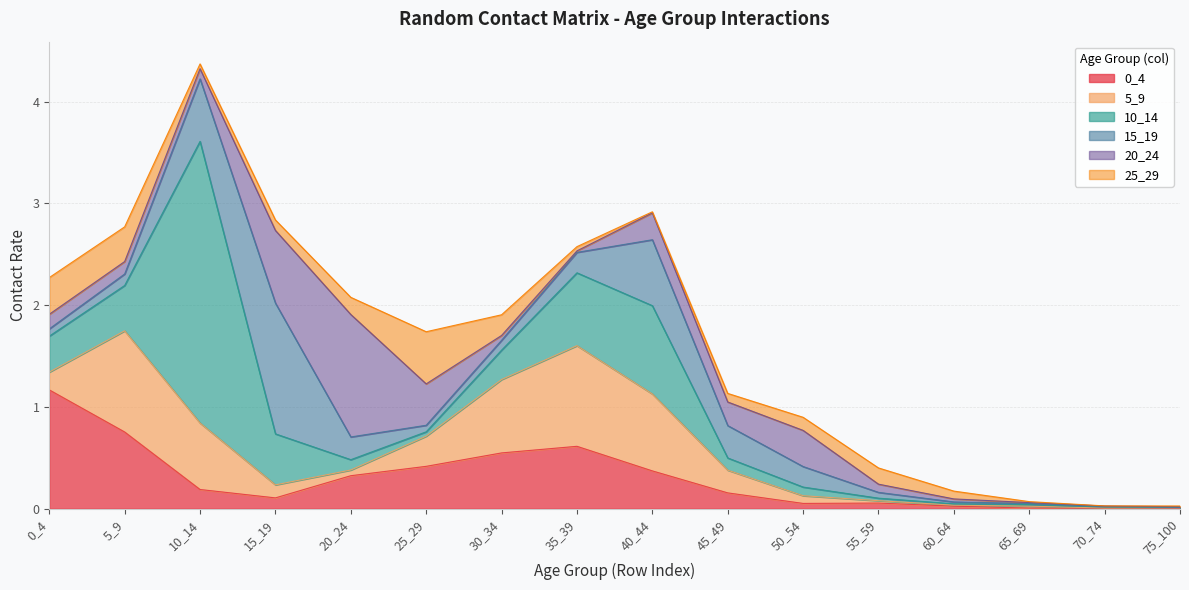

What is the difference between the second highest and second lowest values in the 25_29 series?

0.4